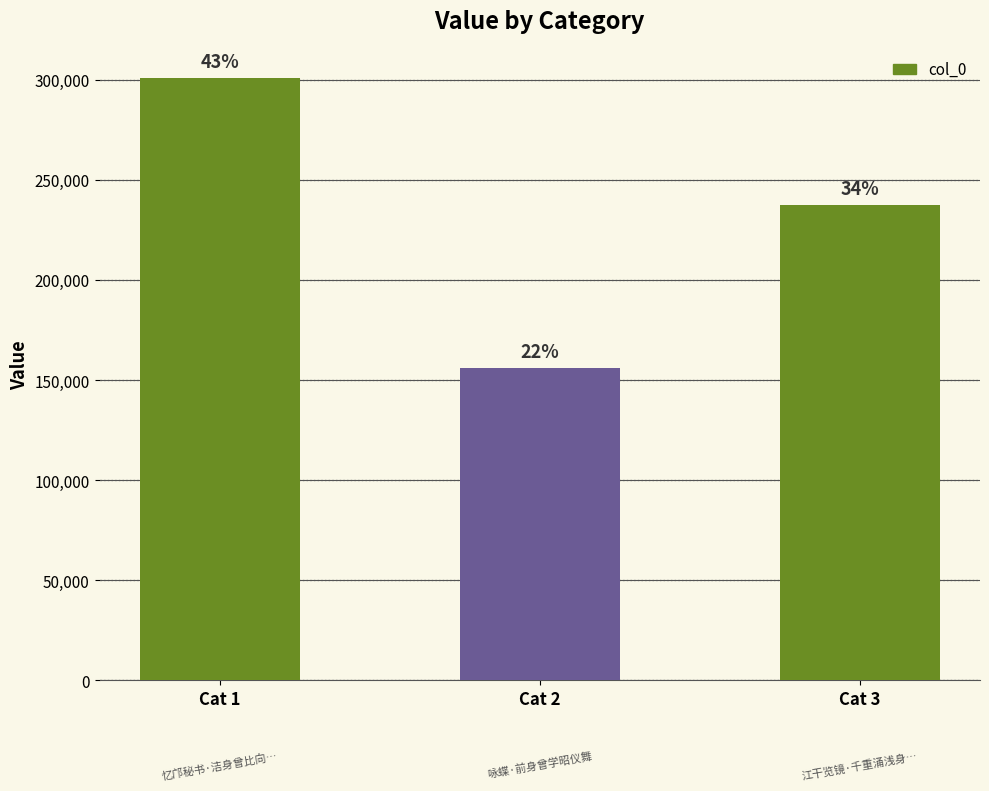

What is the value of the 2nd bar from the left?

156131